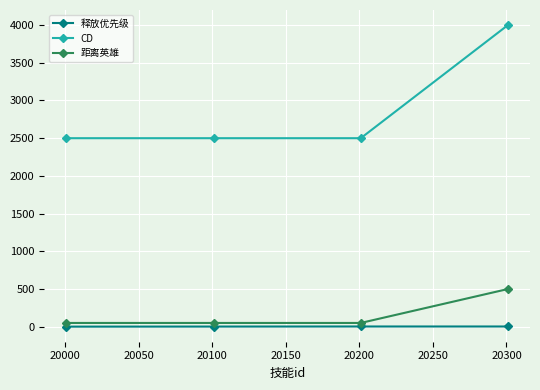

What are all the series names shown in the legend?

释放优先级, CD, 距离英雄